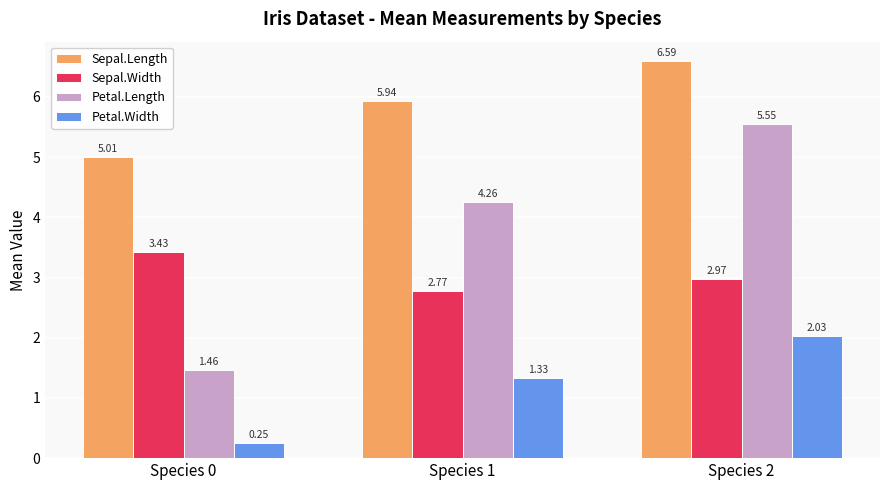

How many series are shown in this chart?

4